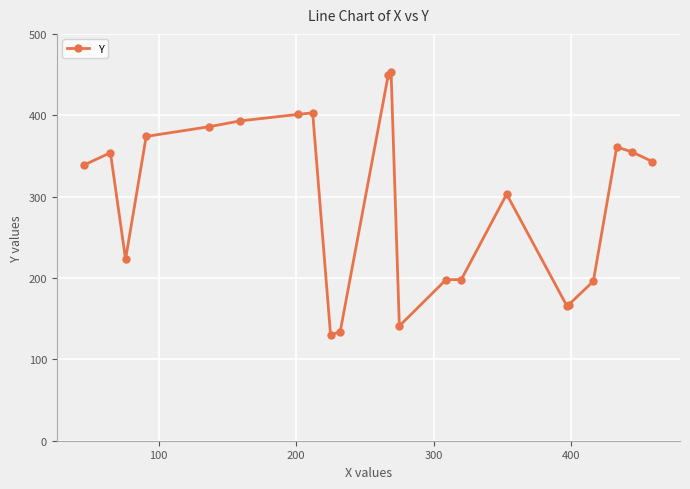

What is the difference between the second highest and second lowest values?

316